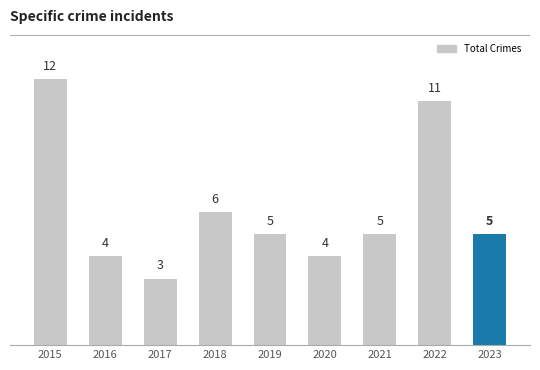

What is the change in value from 2016 to 2019?

+1